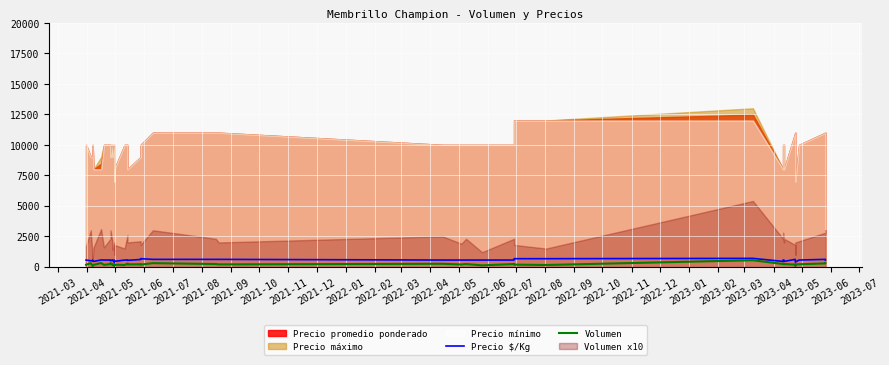

What is the value of the Precio $/Kg point at the 10th from the left?

556